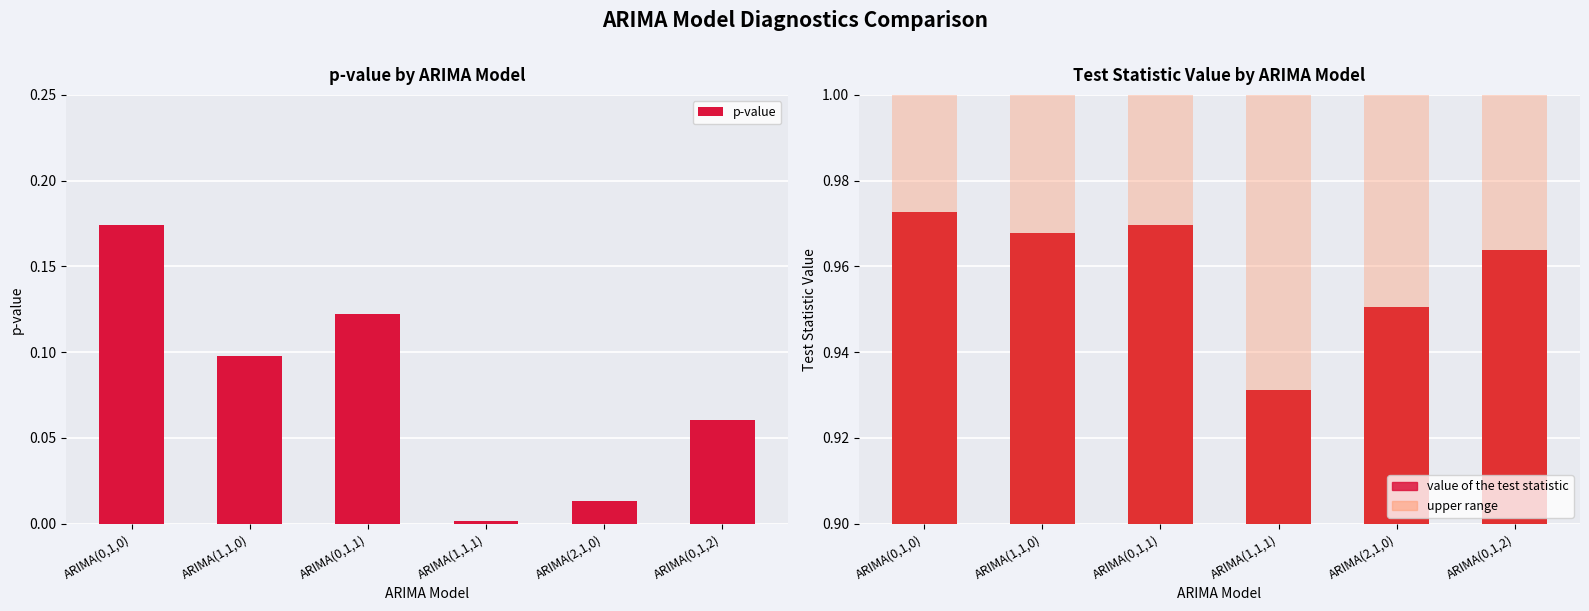

Rank the categories by value of the test statistic (solid) value from lowest to highest.

ARIMA(1,1,1), ARIMA(2,1,0), ARIMA(0,1,2), ARIMA(1,1,0), ARIMA(0,1,1), ARIMA(0,1,0)